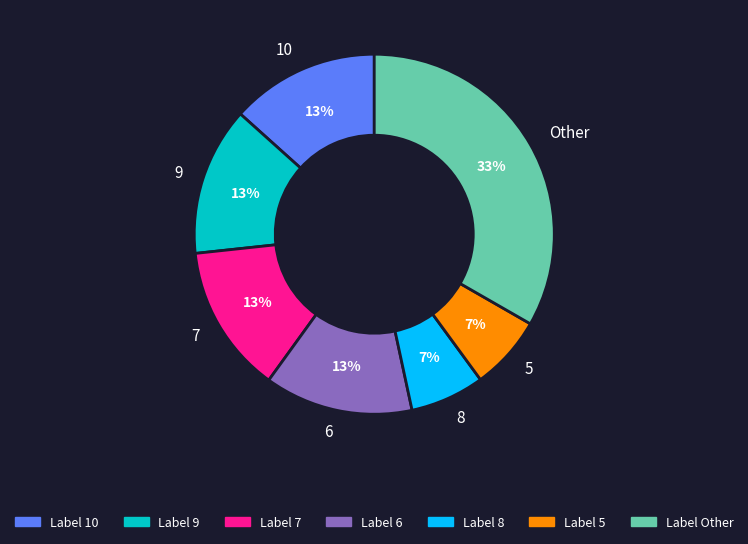

Does Other account for over 50% of the chart?

No